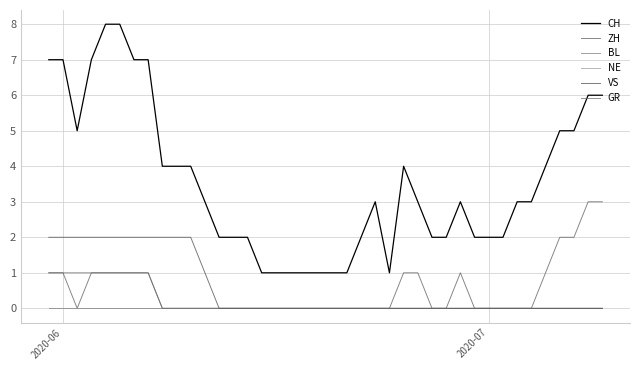

Is this an area chart (filled region under the line)?

No